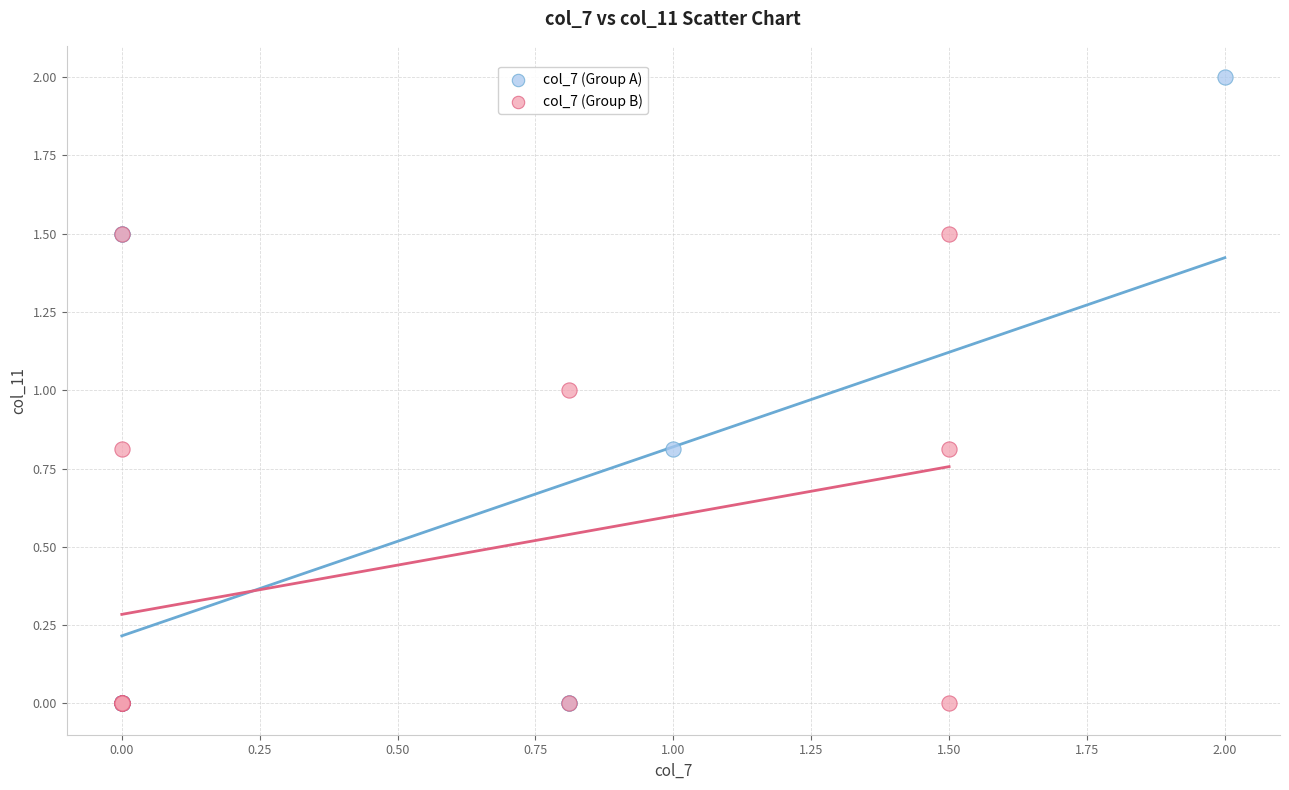

Which series reaches the maximum Y coordinate?

col_7 (Group A)